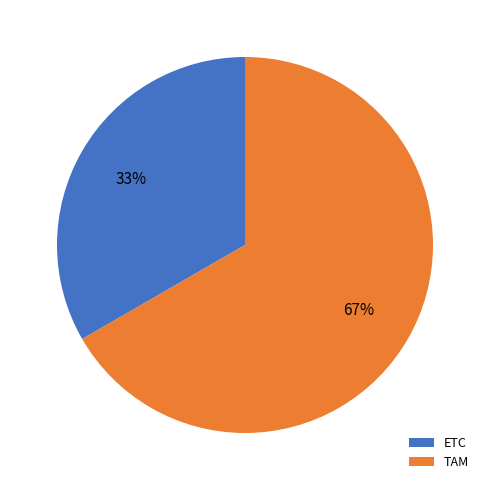

True or false: TAM accounts for 55% of the total.

False